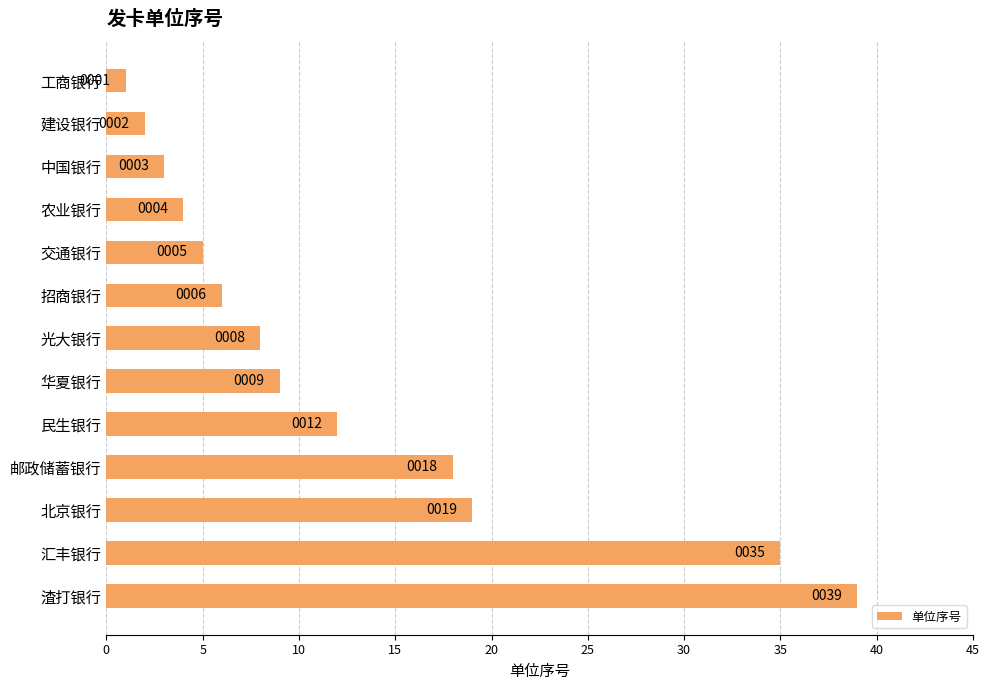

What is the ratio of the value at 汇丰银行 to the value at 工商银行?

35.0